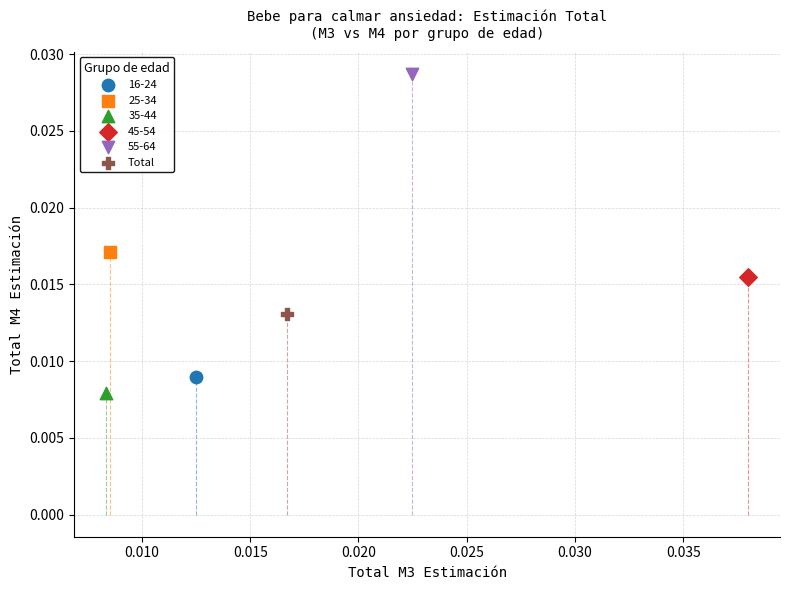

Which series reaches the maximum Y coordinate?

55-64